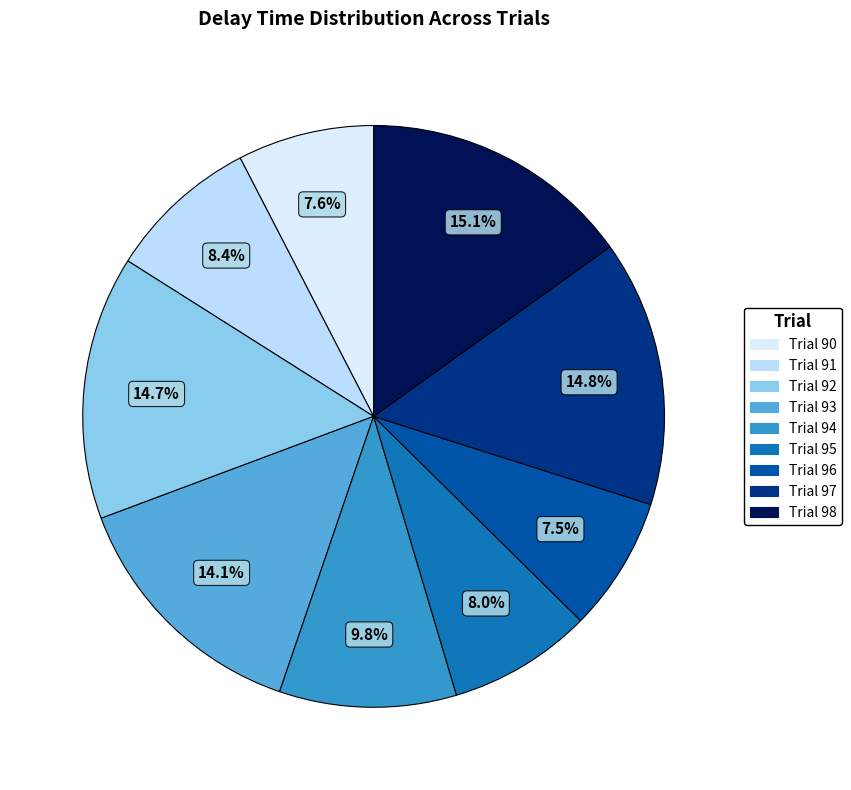

The Trial 95 slice represents 22% of the pie. True or false?

False